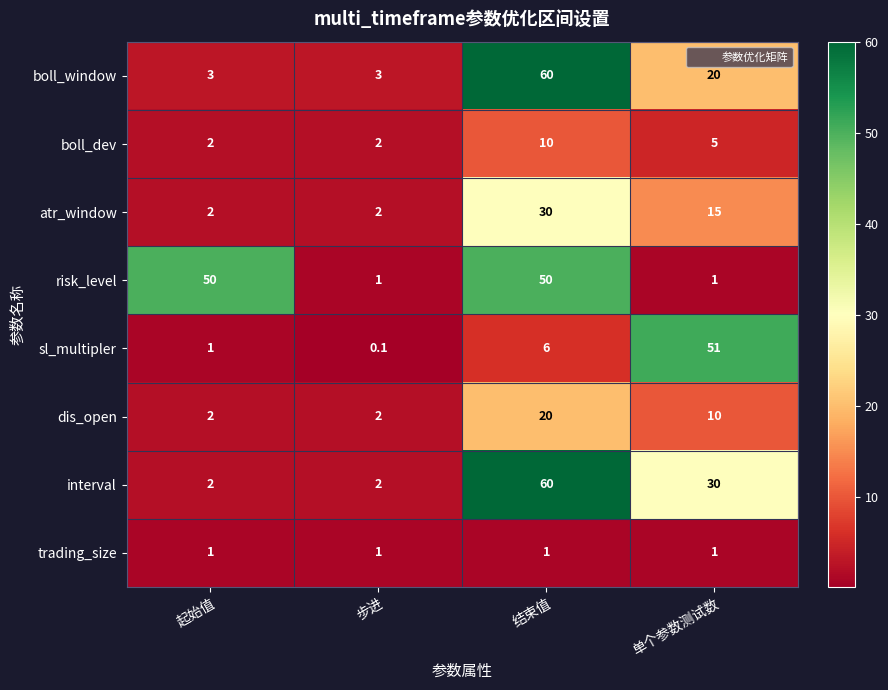

Which series has the largest range (max minus min)?

interval